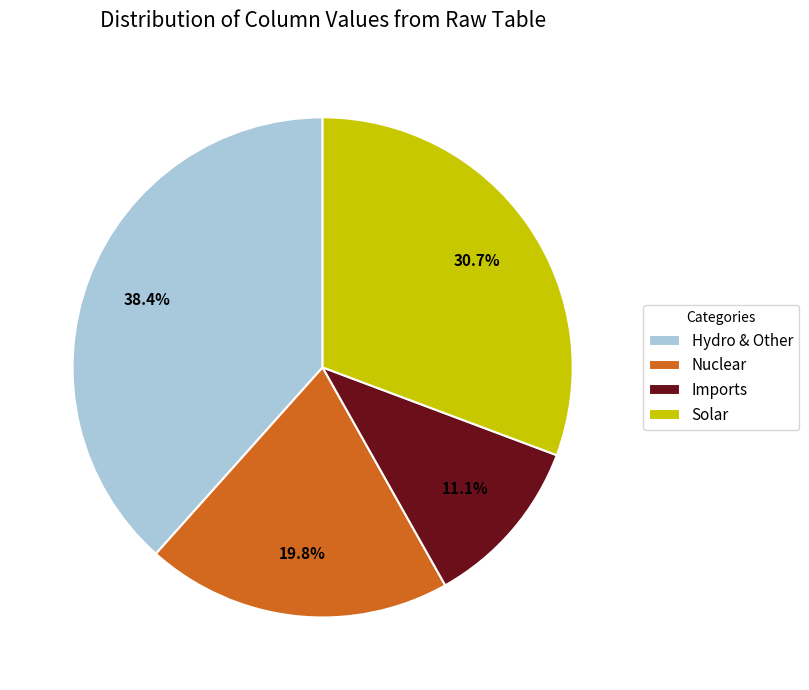

What is the ratio of the value at Imports to the value at Hydro & Other?

0.3